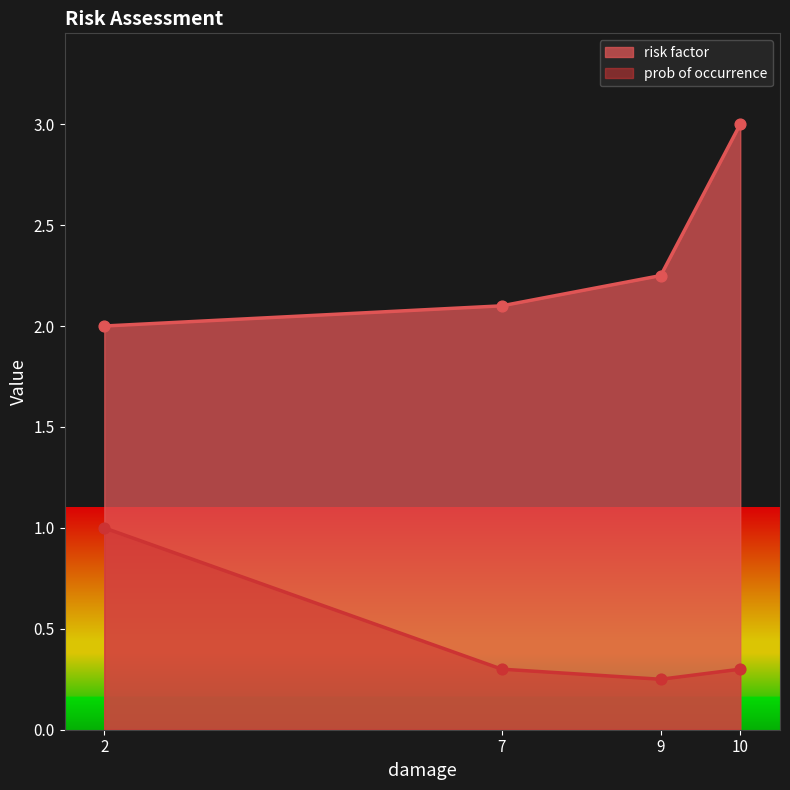

Which series has the largest total across all categories?

risk factor